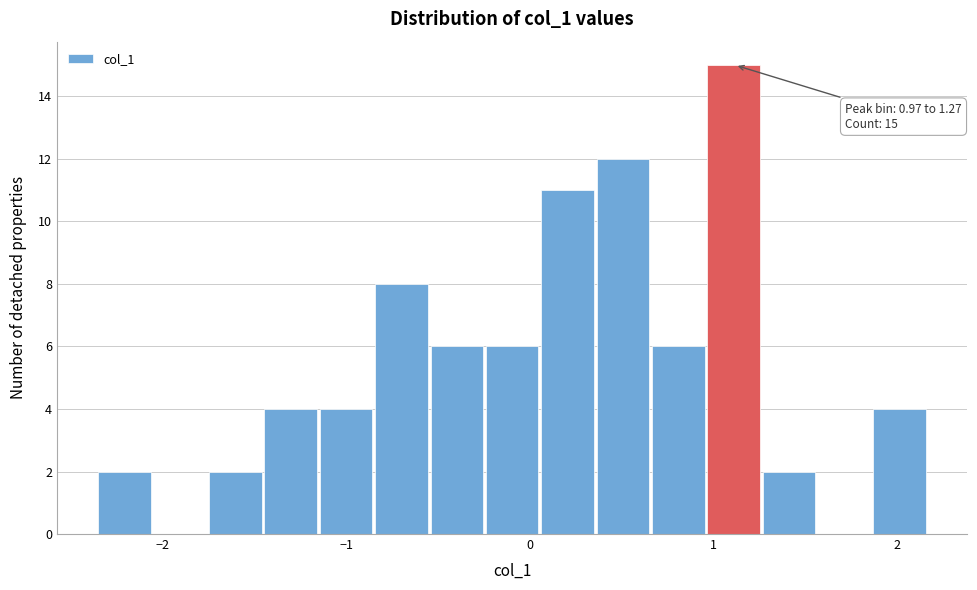

Around what value on the x-axis is the tallest bar? Give the approximate position of its centre, as read against the axis.

1.1